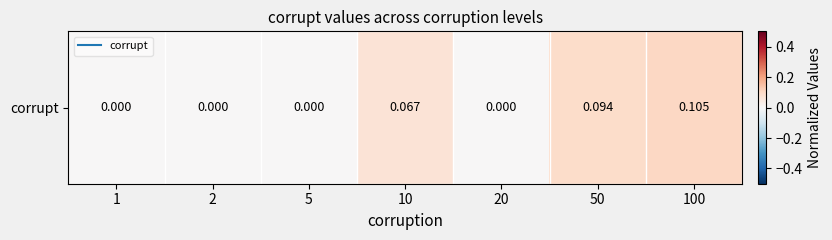

List the labels in order of value, smallest first.

1, 2, 5, 20, 10, 50, 100